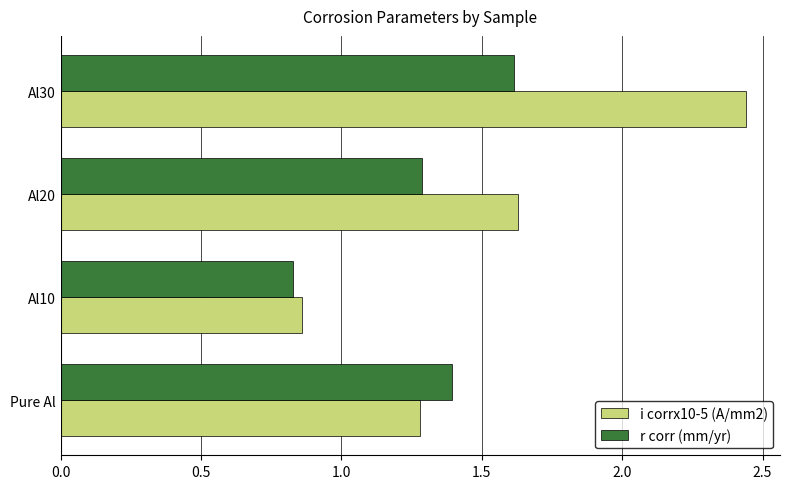

True or false: r corr (mm/yr) has a value of 2.3 at Al30.

False